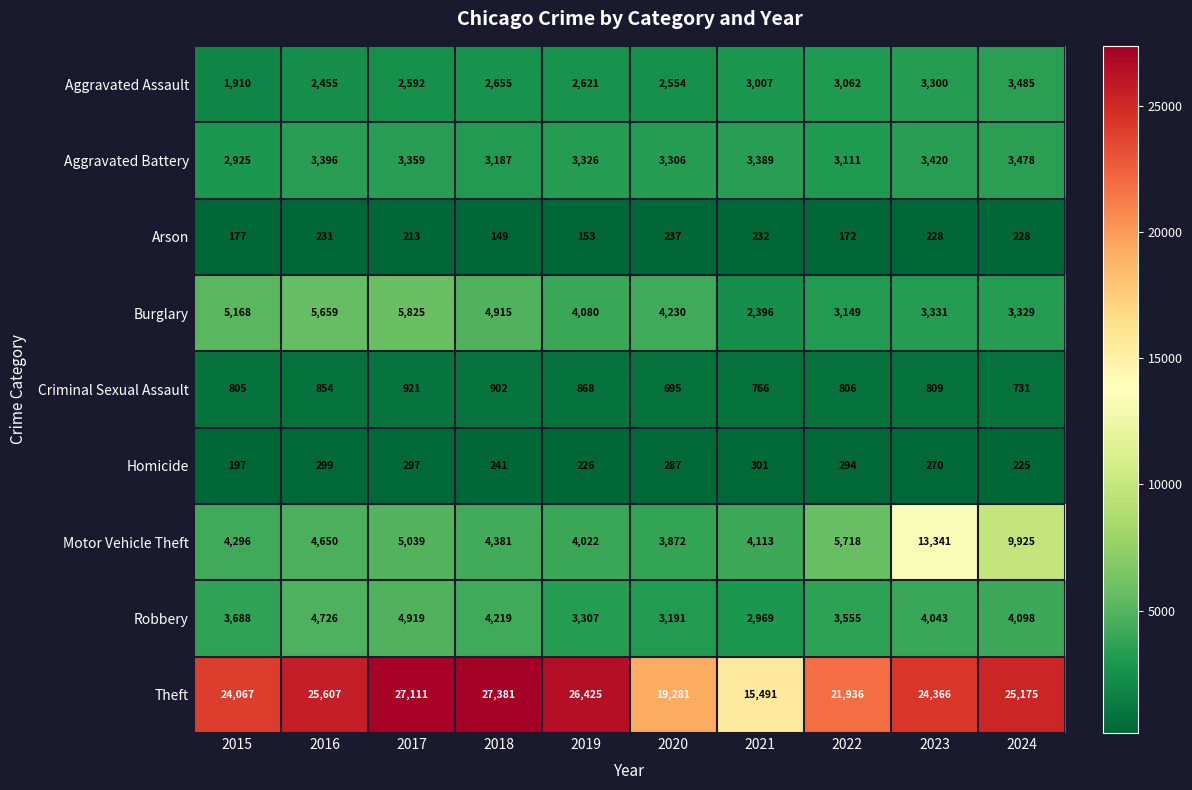

True or false: Robbery has a value of 4726 at 2016.

True